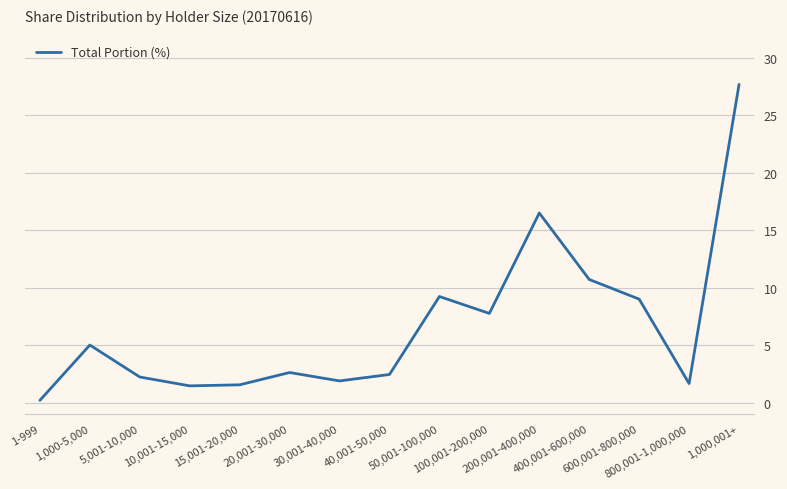

What is the difference between the values at 5,001-10,000 and 800,001-1,000,000?

0.6